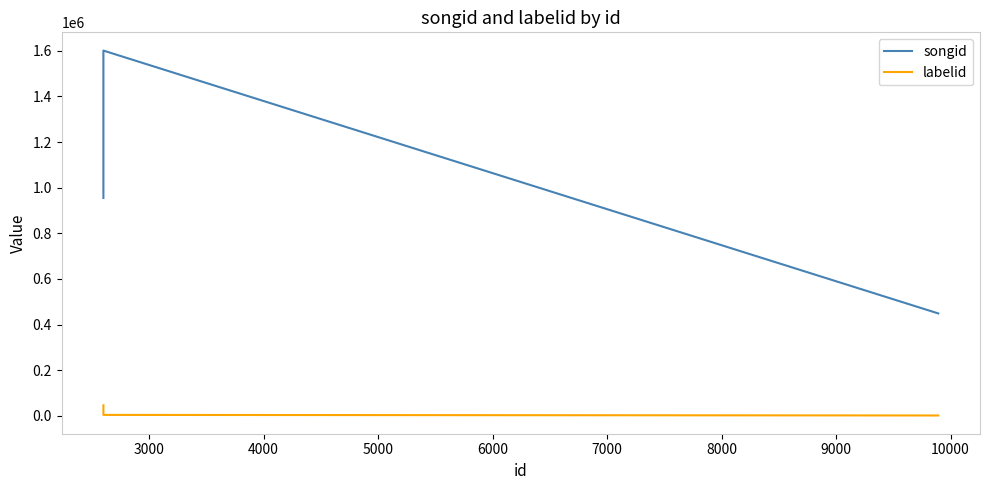

Is the value of labelid at 4000 greater than the value of songid at 4000?

No